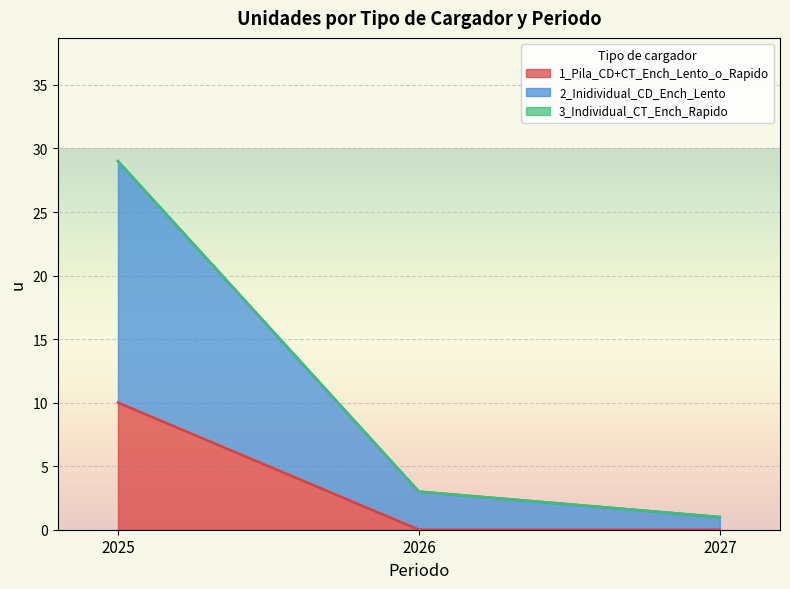

At how many categories does at least one series exceed 14?

1